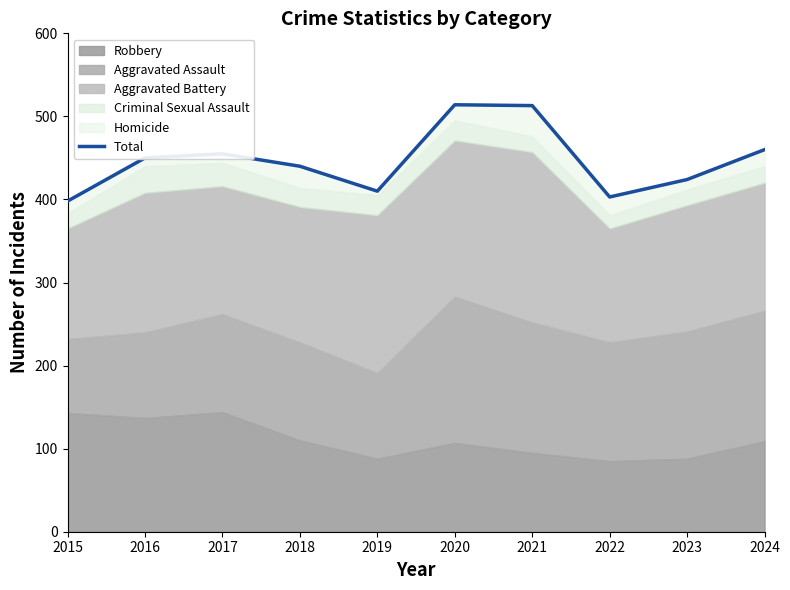

What is the average value?

447